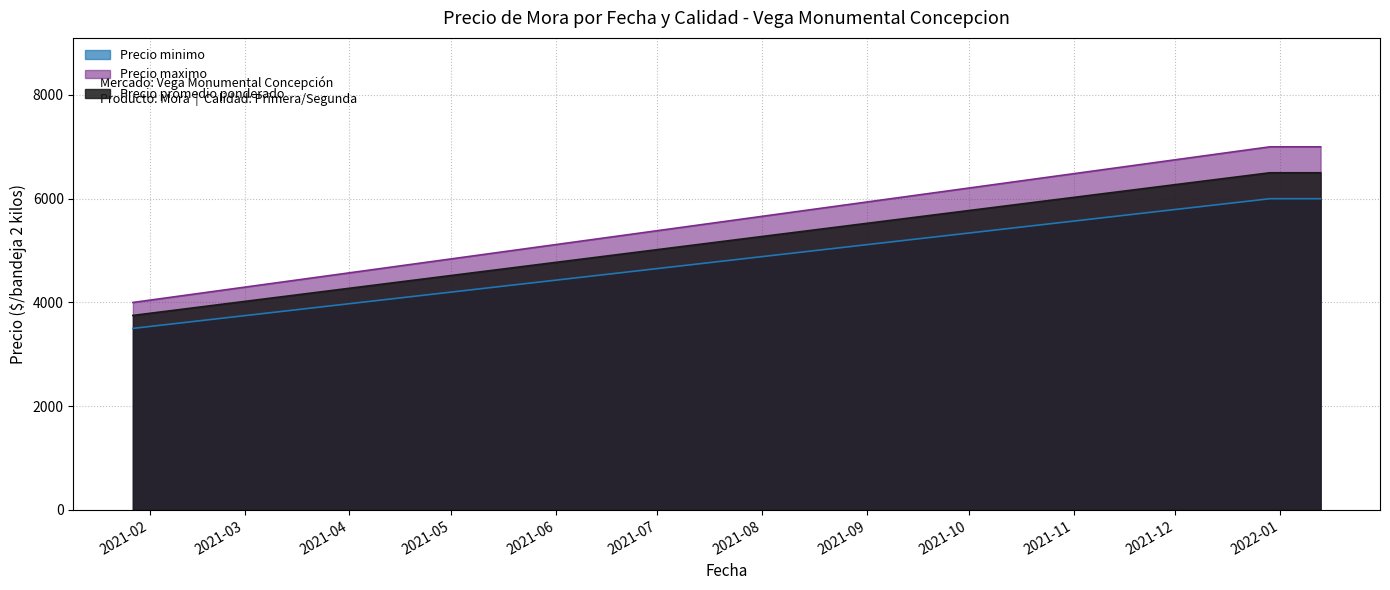

How many categories are shown in the chart?

3